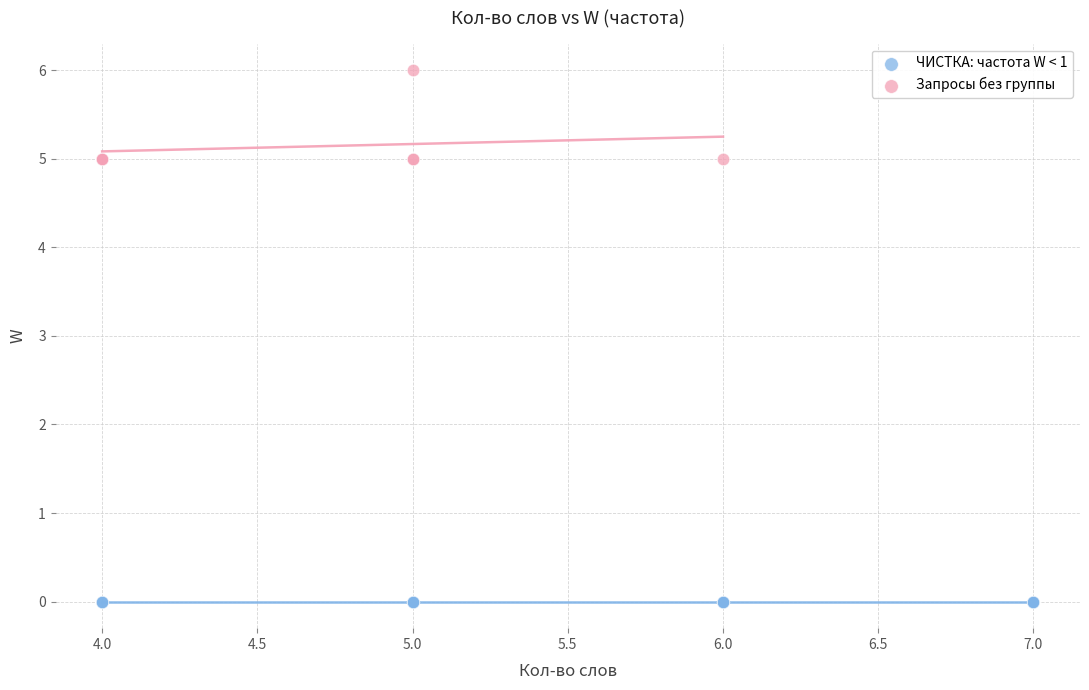

Which series reaches the minimum Y coordinate?

ЧИСТКА: частота W < 1